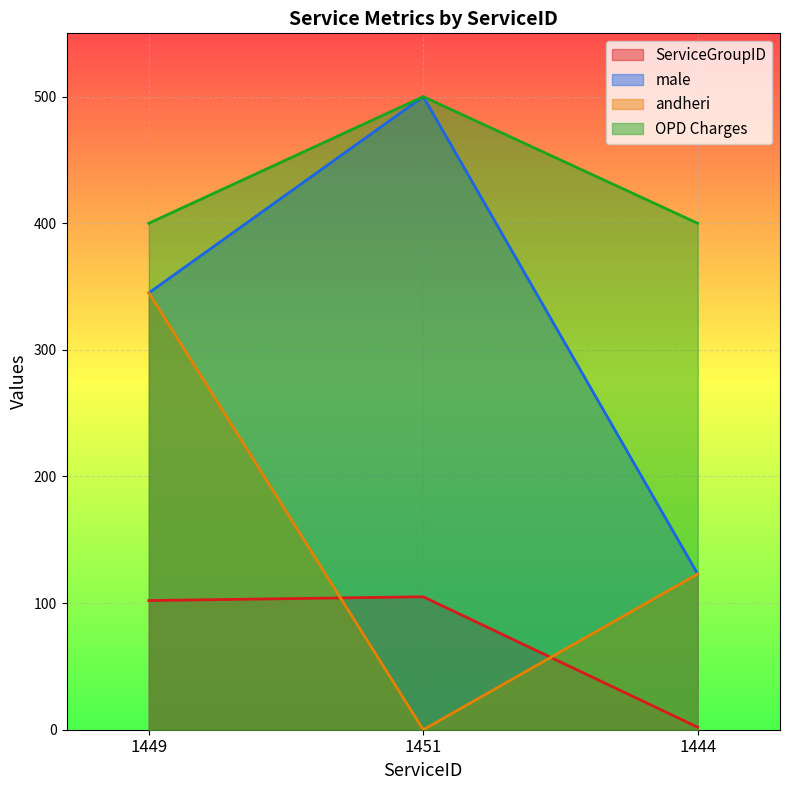

Reading left to right, transcribe all the data shown in this chart.

ServiceGroupID: 1449=102	1451=105	1444=2
male: 1449=345	1451=500	1444=123
andheri: 1449=345	1451=0	1444=123
OPD Charges: 1449=400	1451=500	1444=400